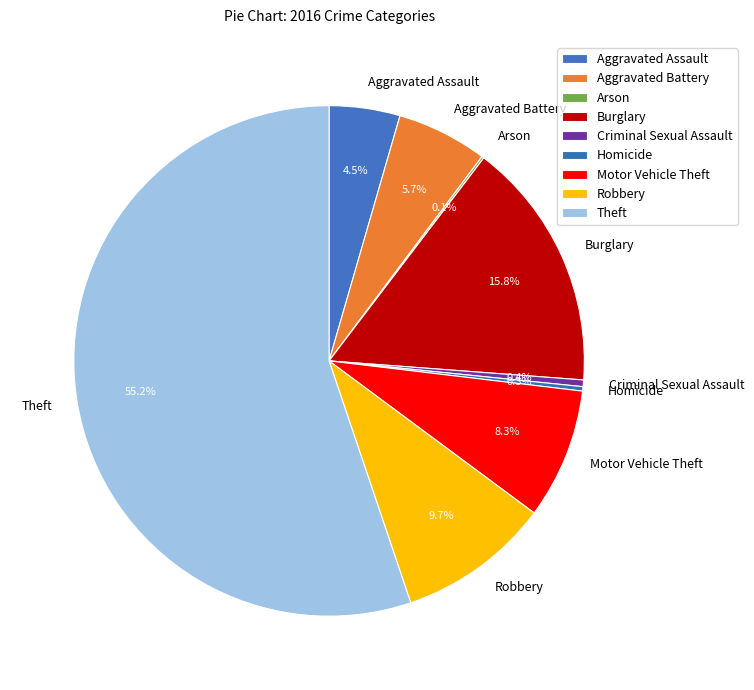

Which slice is the largest?

Theft